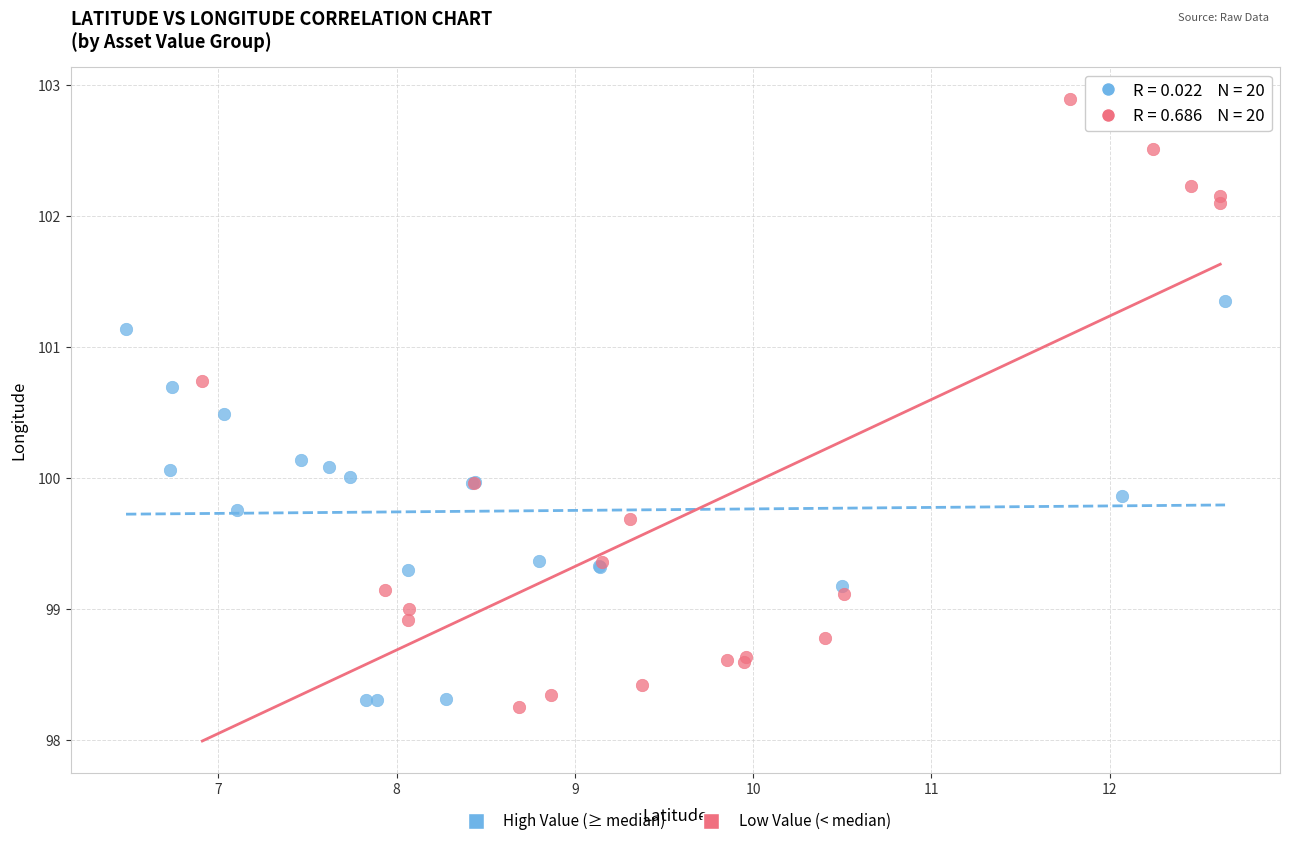

Which series has the widest spread of Y values?

Low Value (< median)